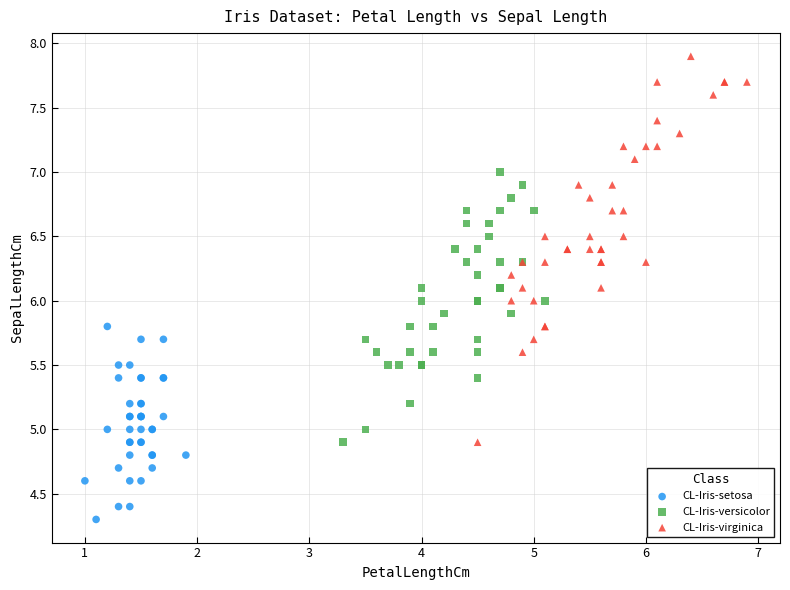

Which series has the largest Y range (max minus min)?

CL-Iris-virginica